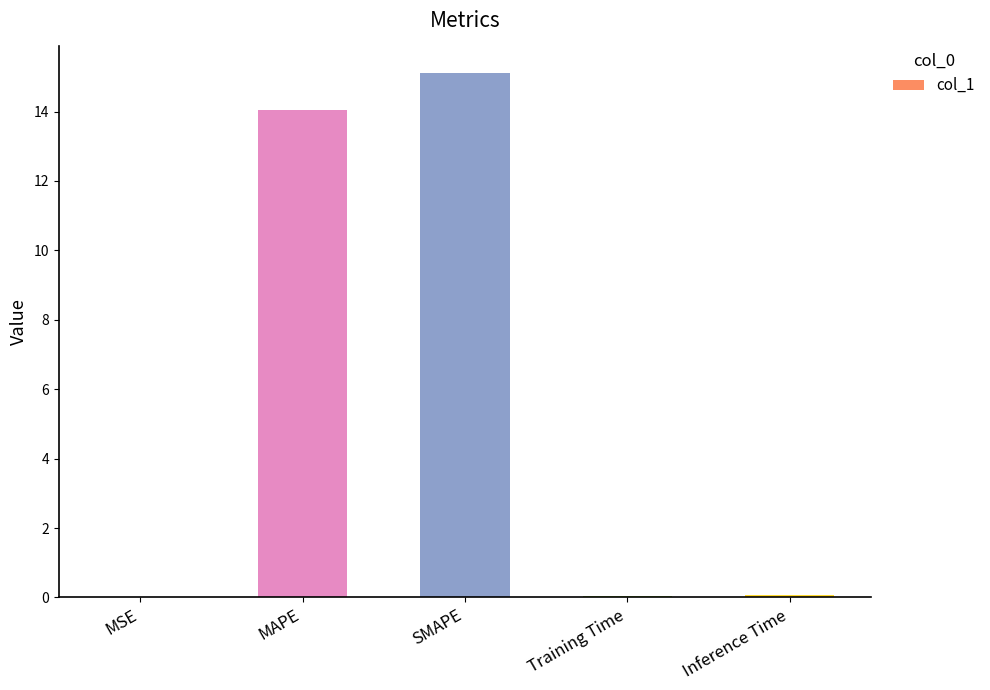

What is the sum of all values?

29.3